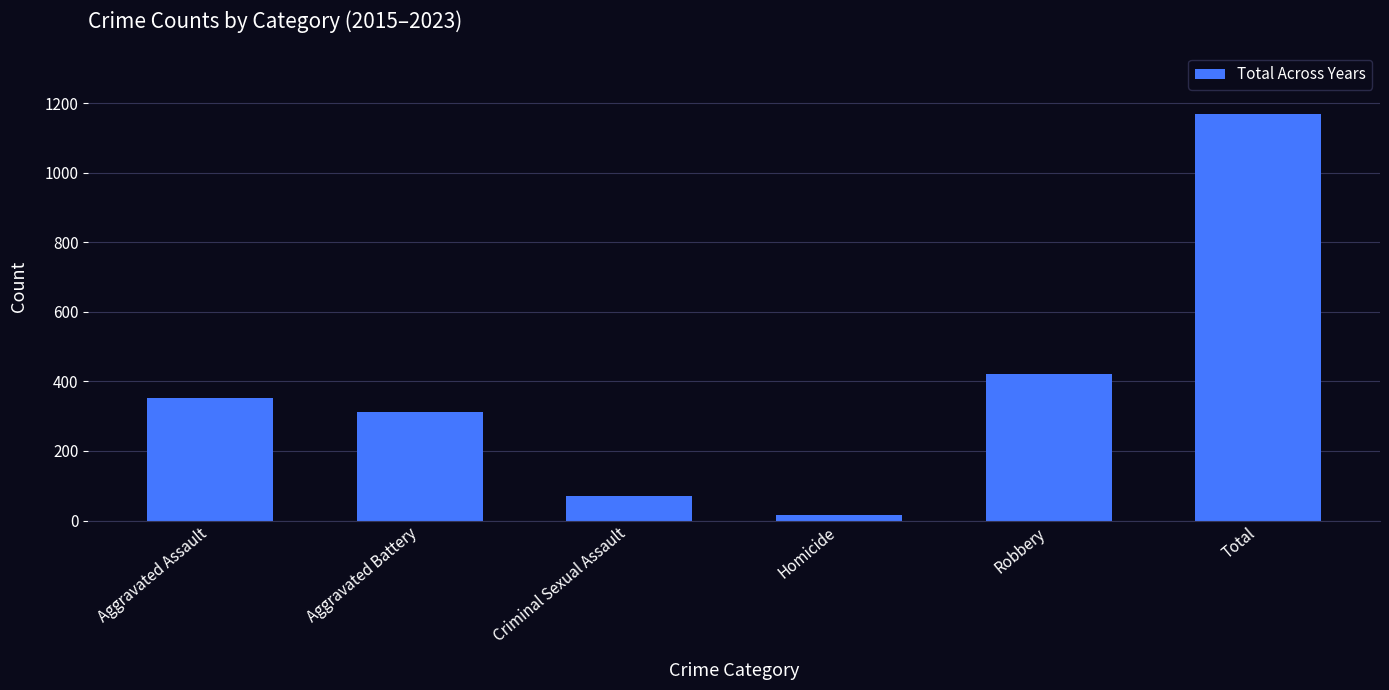

What is the sum of all values?

2340